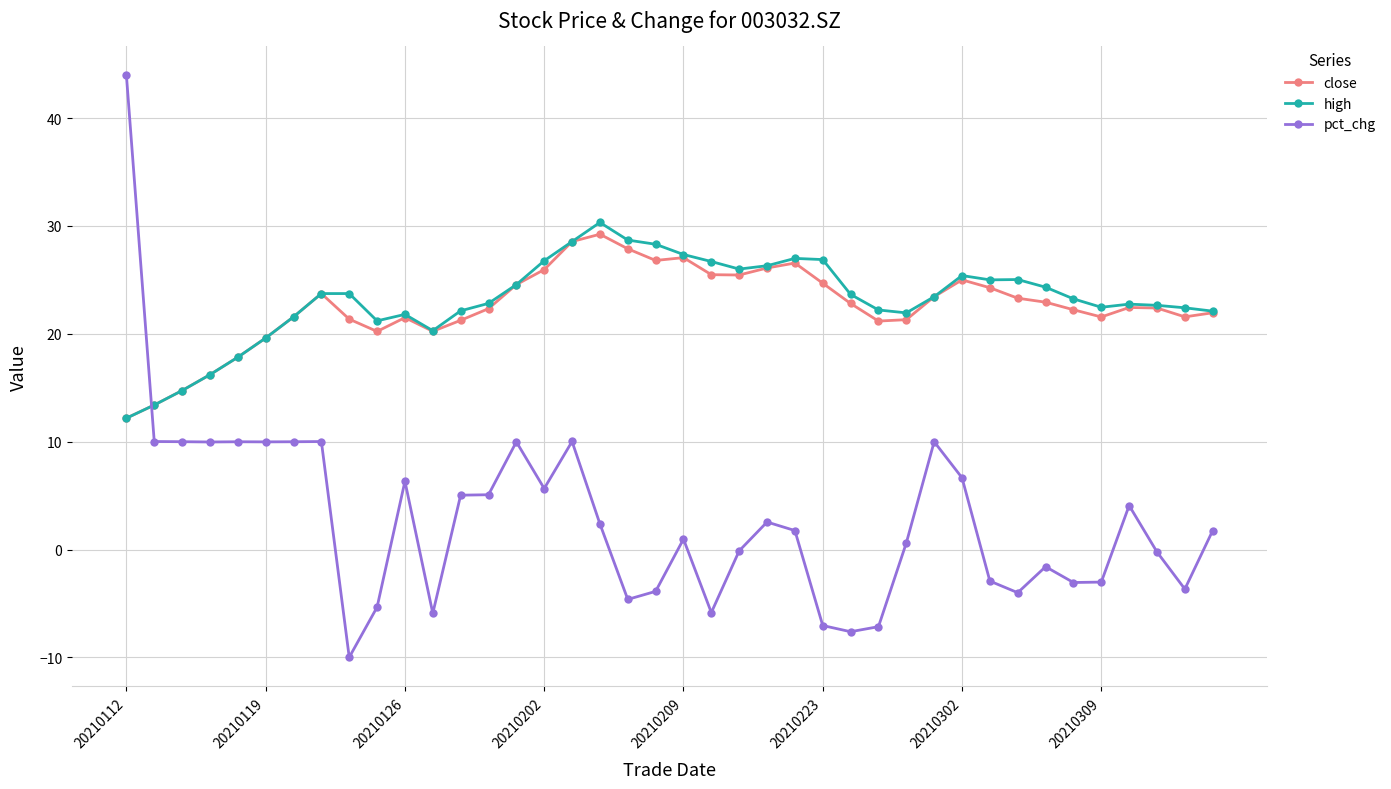

Which series ends up on top after the final intersection of pct_chg and high?

high